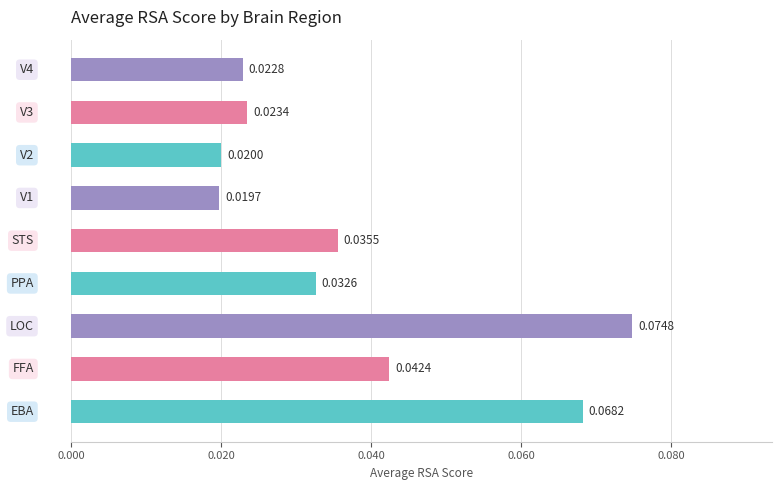

How many categories are shown in the chart?

9